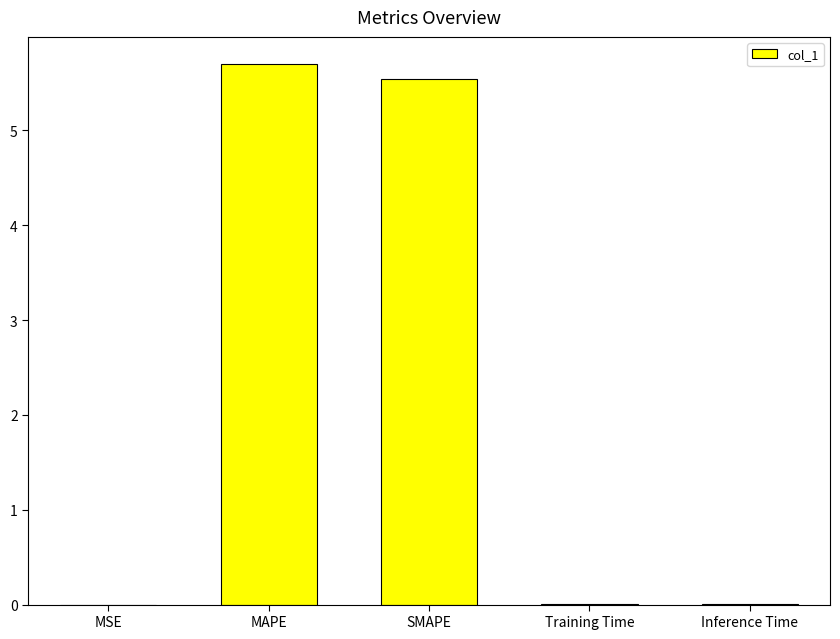

Between Inference Time and MAPE, which is larger?

MAPE